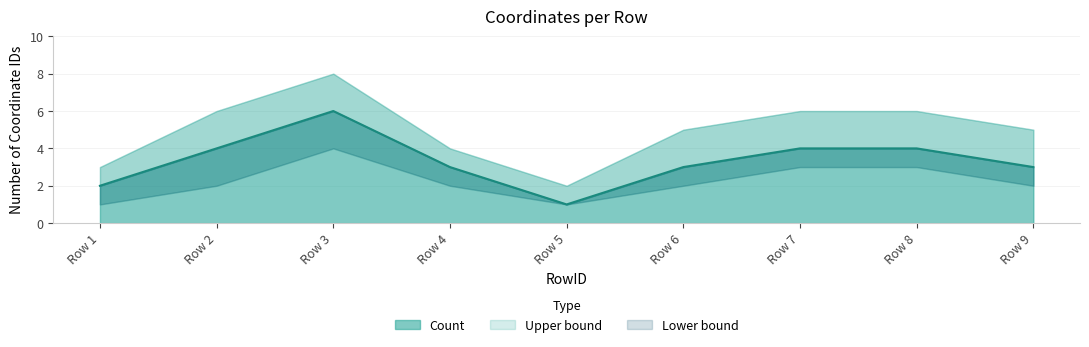

What is the spread (max minus min) of values at Row 1?

2